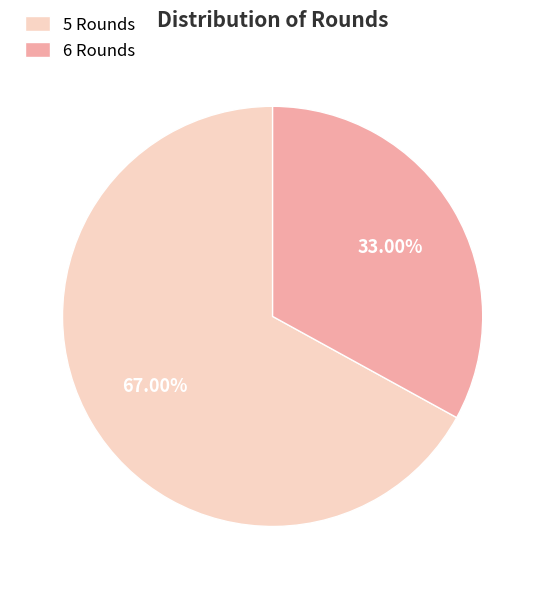

To the nearest percent, what portion does 5 Rounds represent?

67%